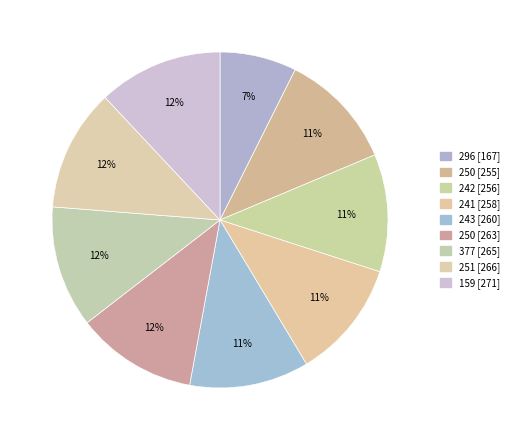

How many slices are in this pie chart?

9